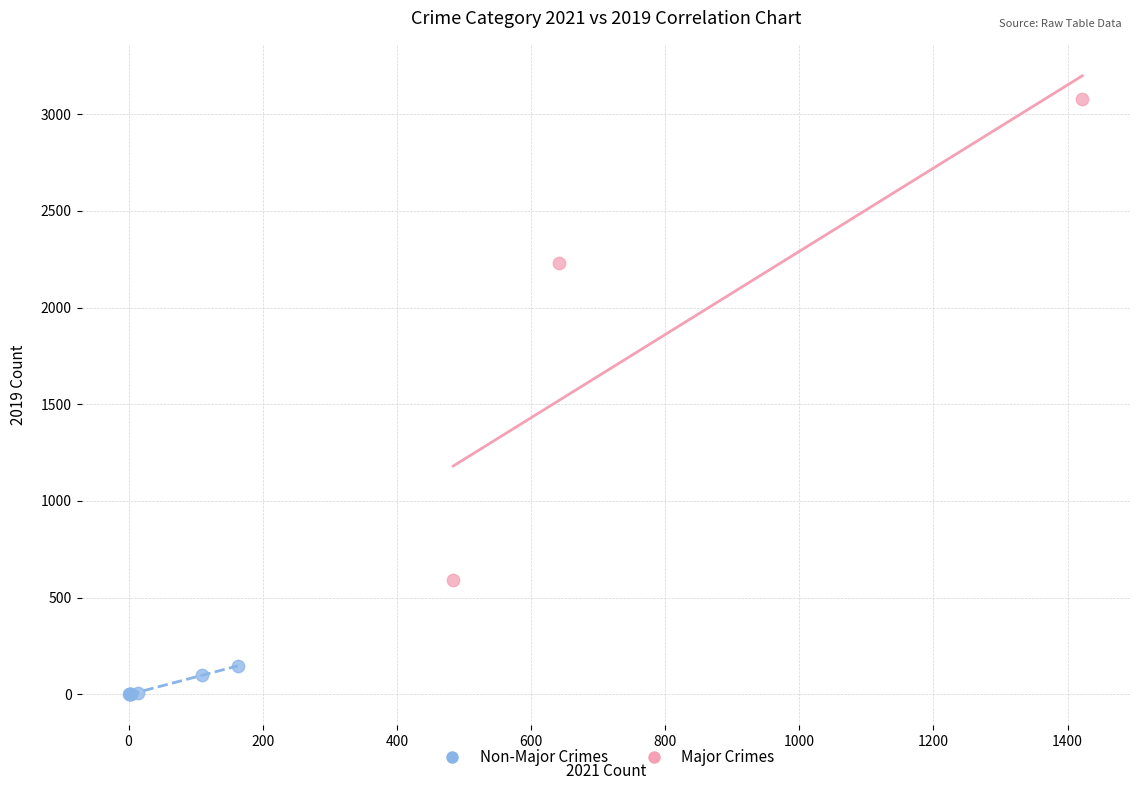

Which series has the largest Y range (max minus min)?

Major Crimes